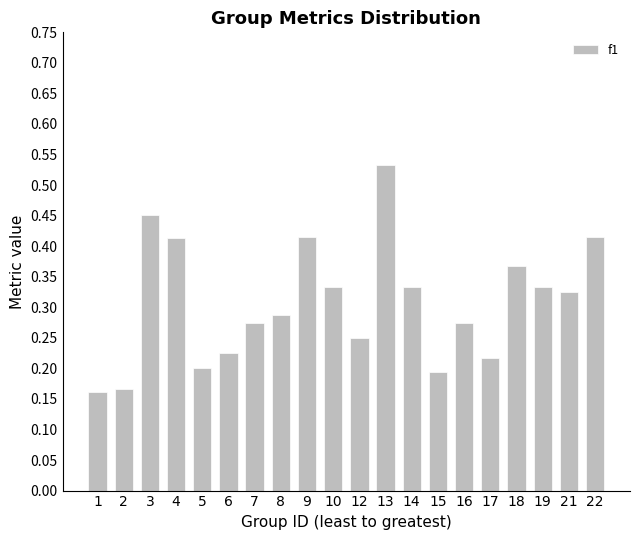

Which label corresponds to the largest value in the chart?

13